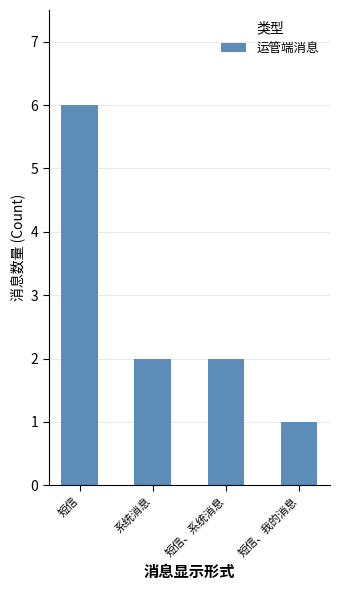

Reading left to right, what are all the values shown in this chart?

6	2	2	1